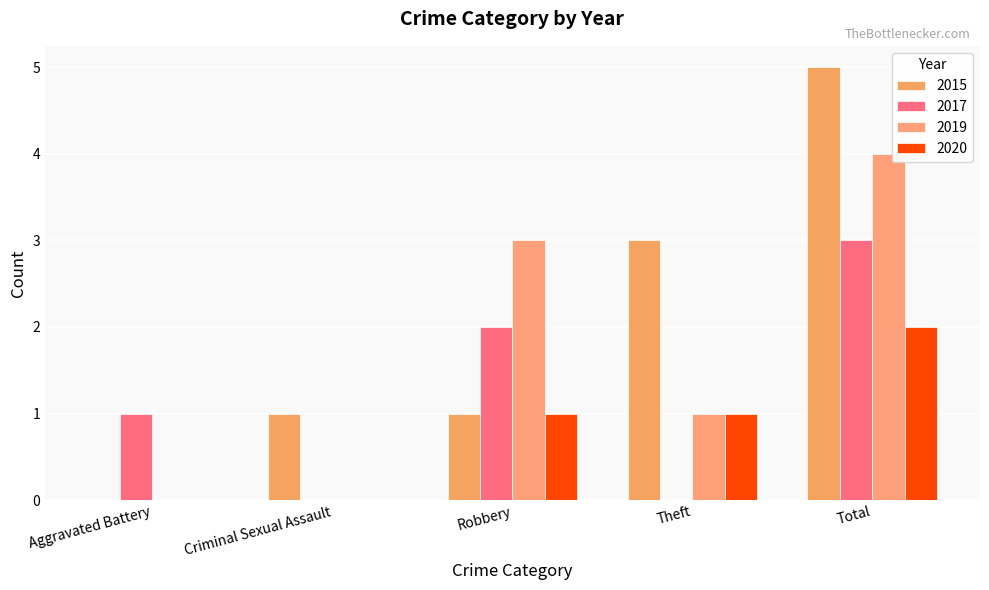

Which series has the widest spread of values?

2015